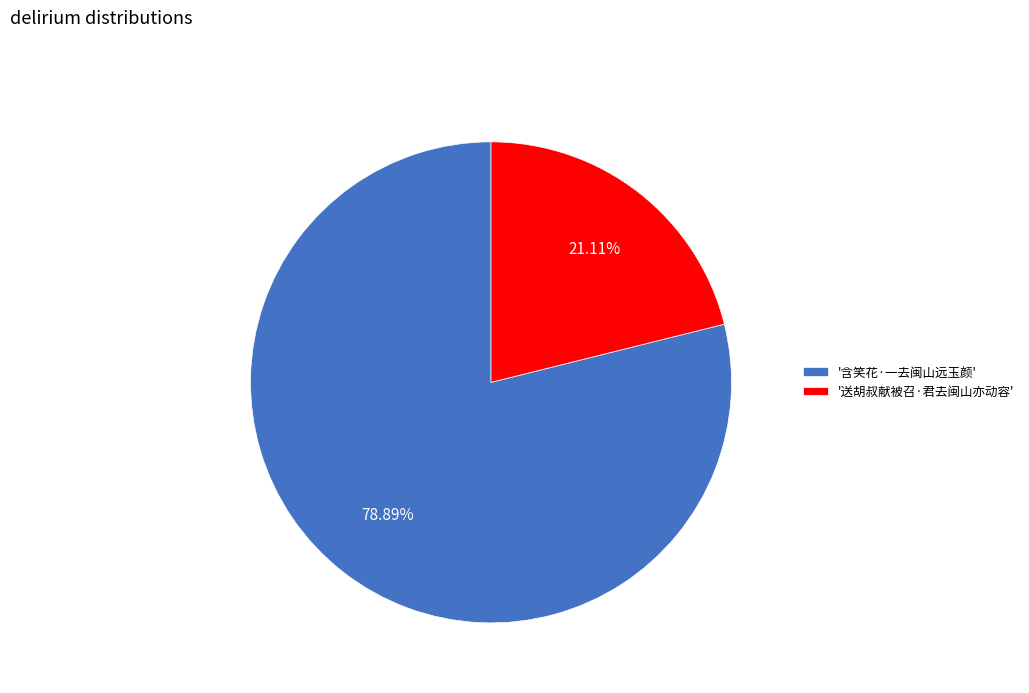

Which slice represents more than half of the pie?

'含笑花·一去闽山远玉颜'